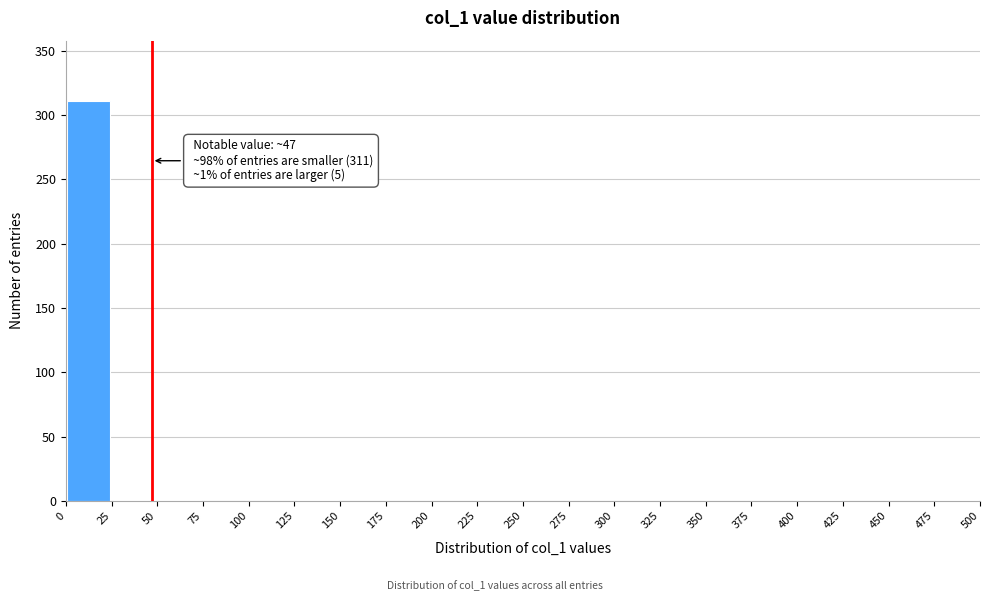

Which range on the x-axis has the tallest bar?

0 to 25